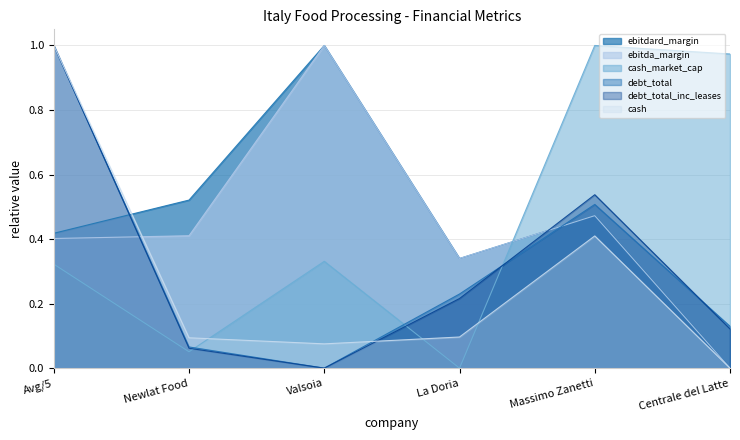

Reading left to right, transcribe all the data shown in this chart.

ebitdard_margin: Avg/5=0.4	Newlat Food=0.5	Valsoia=1.0	La Doria=0.3	Massimo Zanetti=0.5	Centrale del Latte=0.0
ebitda_margin: Avg/5=0.4	Newlat Food=0.4	Valsoia=1.0	La Doria=0.3	Massimo Zanetti=0.5	Centrale del Latte=0.0
cash_market_cap: Avg/5=0.3	Newlat Food=0.1	Valsoia=0.3	La Doria=0.0	Massimo Zanetti=1.0	Centrale del Latte=1.0
debt_total: Avg/5=1.0	Newlat Food=0.1	Valsoia=0.0	La Doria=0.2	Massimo Zanetti=0.5	Centrale del Latte=0.1
debt_total_inc_leases: Avg/5=1.0	Newlat Food=0.1	Valsoia=0.0	La Doria=0.2	Massimo Zanetti=0.5	Centrale del Latte=0.1
cash: Avg/5=1.0	Newlat Food=0.1	Valsoia=0.1	La Doria=0.1	Massimo Zanetti=0.4	Centrale del Latte=0.0